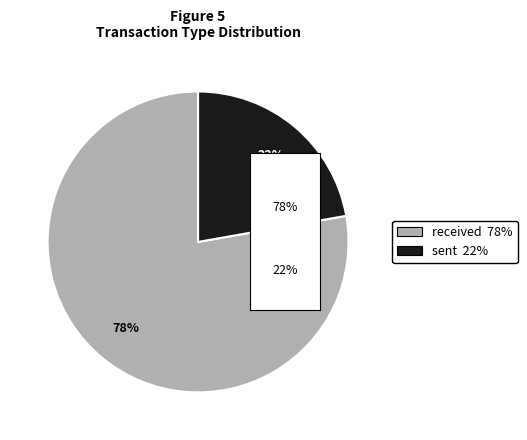

Do sent and received together represent more than half of the pie?

Yes